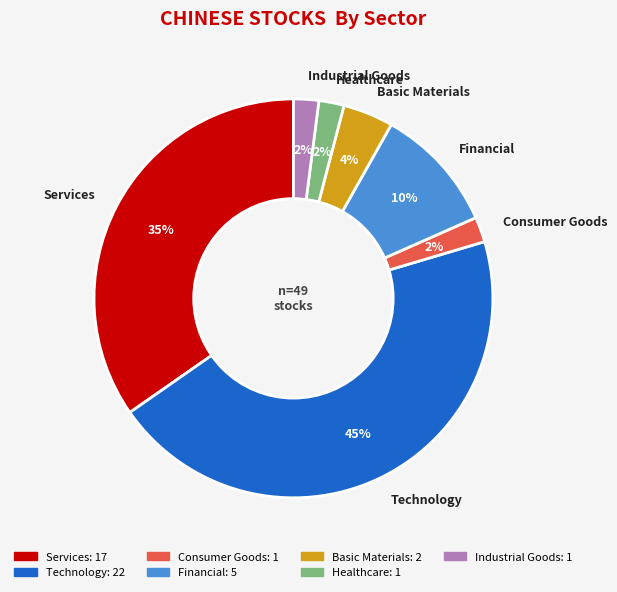

What is the ratio of the value at Basic Materials to the value at Industrial Goods?

2.0